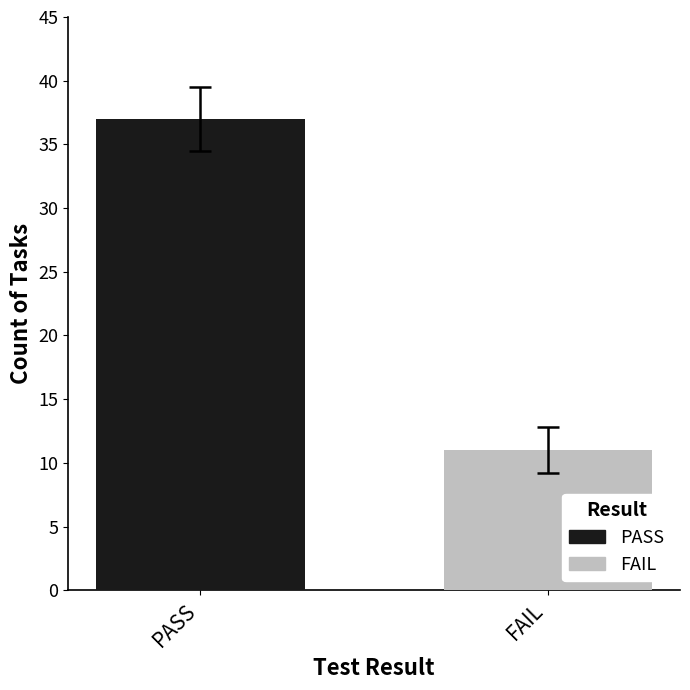

Rank the series by their maximum value, from highest to lowest.

PASS, FAIL